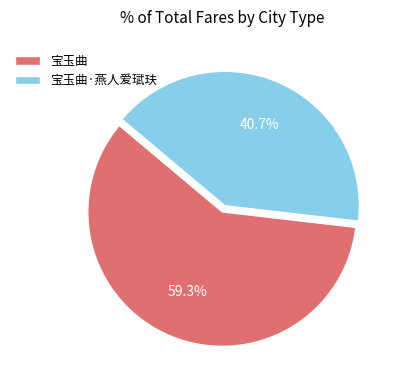

To the nearest percent, what percentage of the pie is 宝玉曲·燕人爱珷玞?

41%